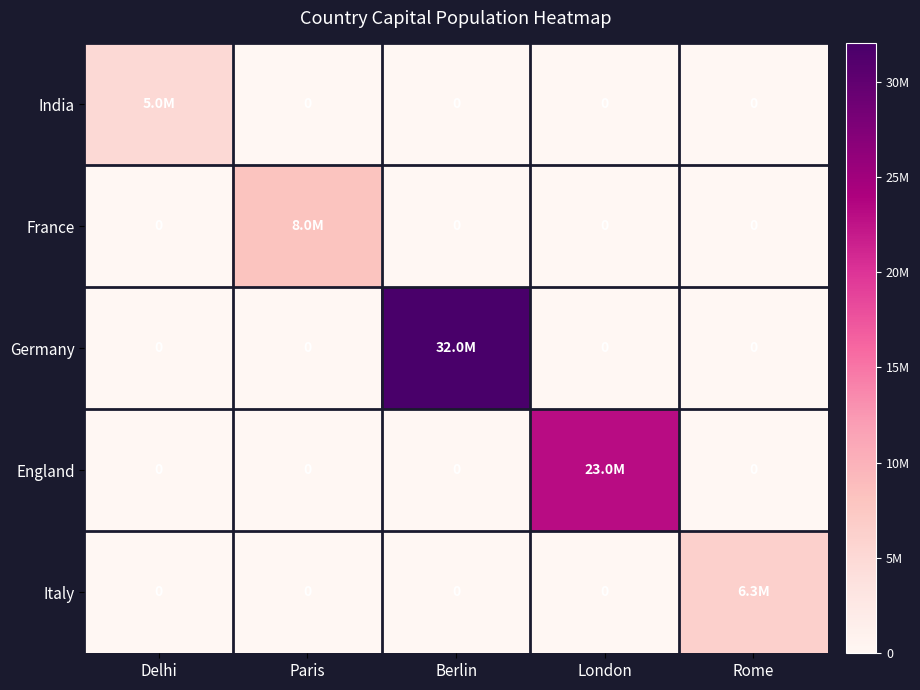

Which series has the largest range (max minus min)?

Germany